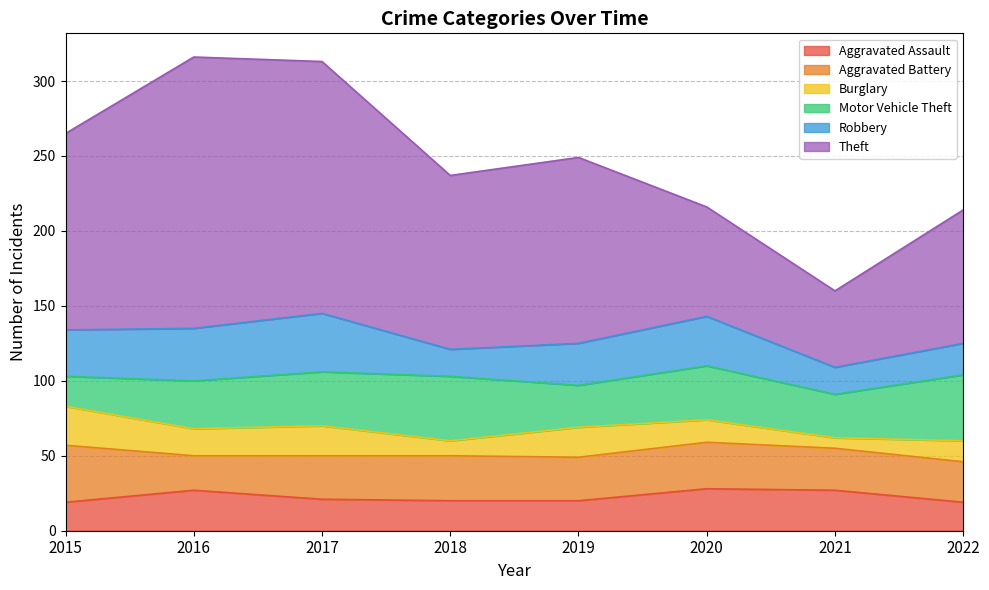

Which series has the largest total across all categories?

Theft